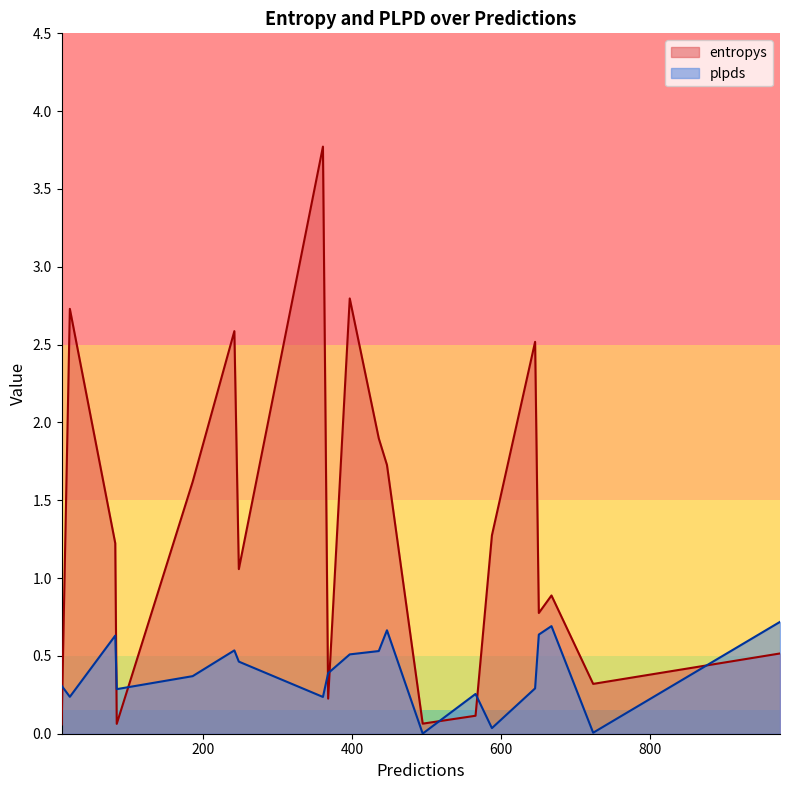

Which series has the widest spread of values?

entropys